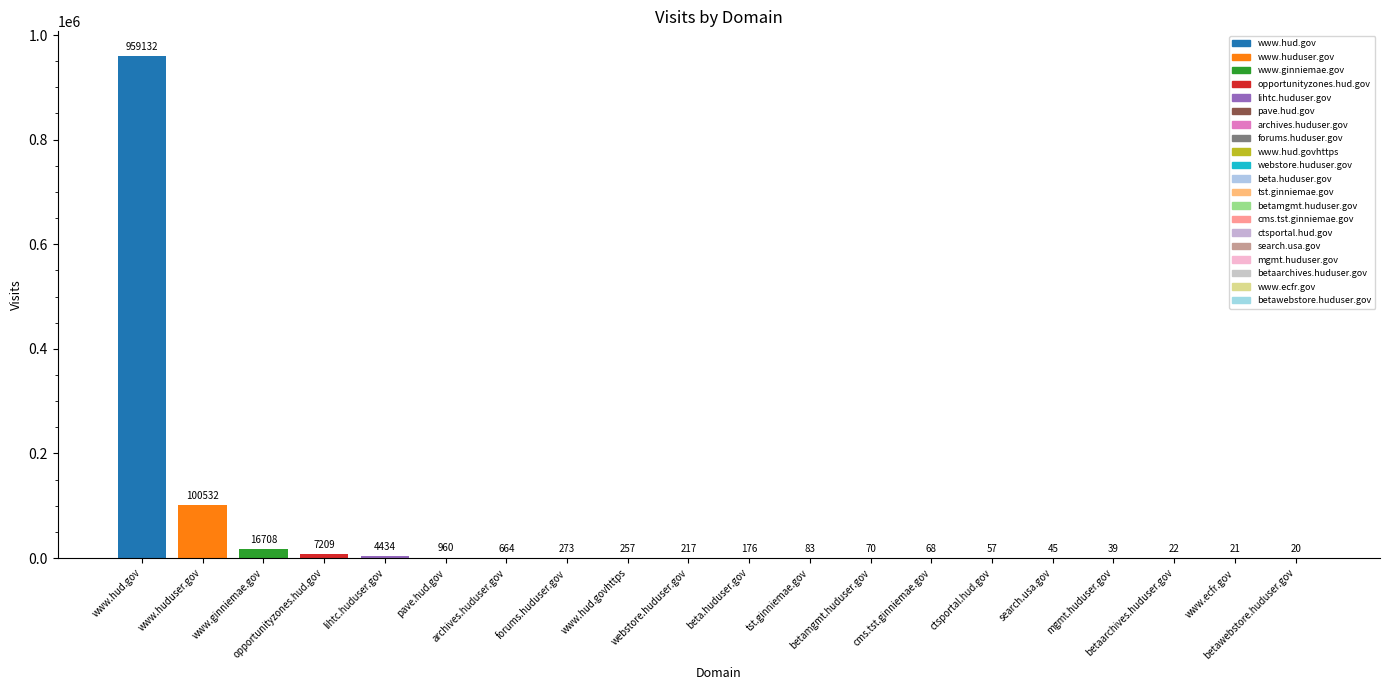

How many categories are shown in the chart?

20